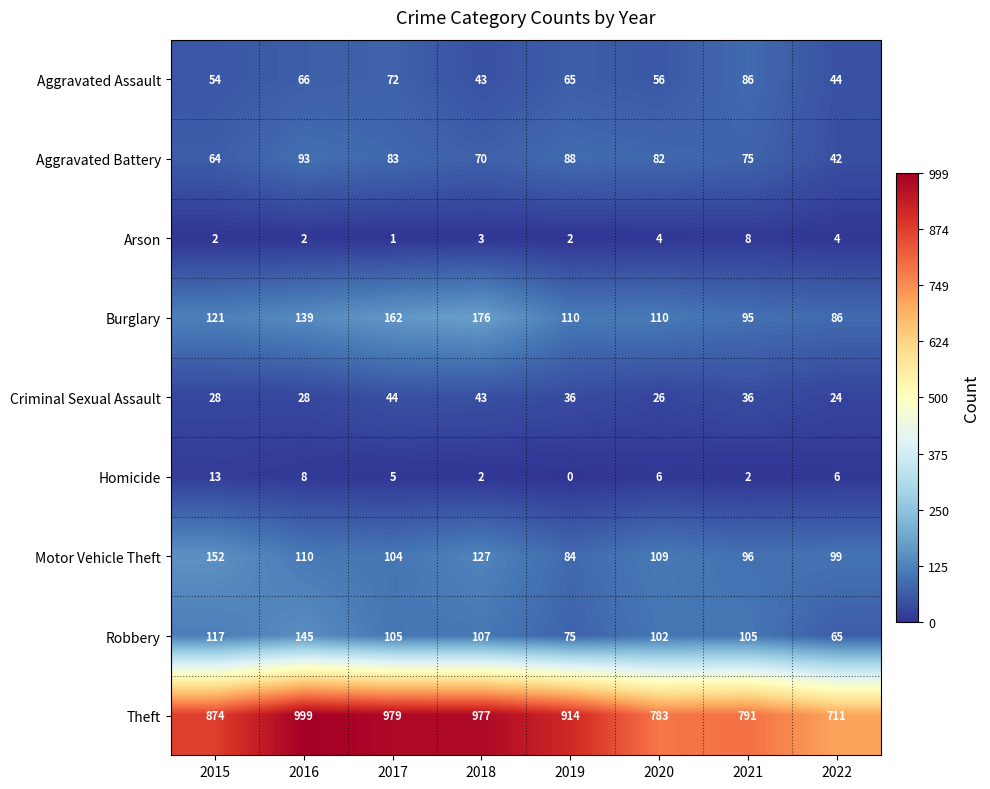

Read the Motor Vehicle Theft value at 2022.

99